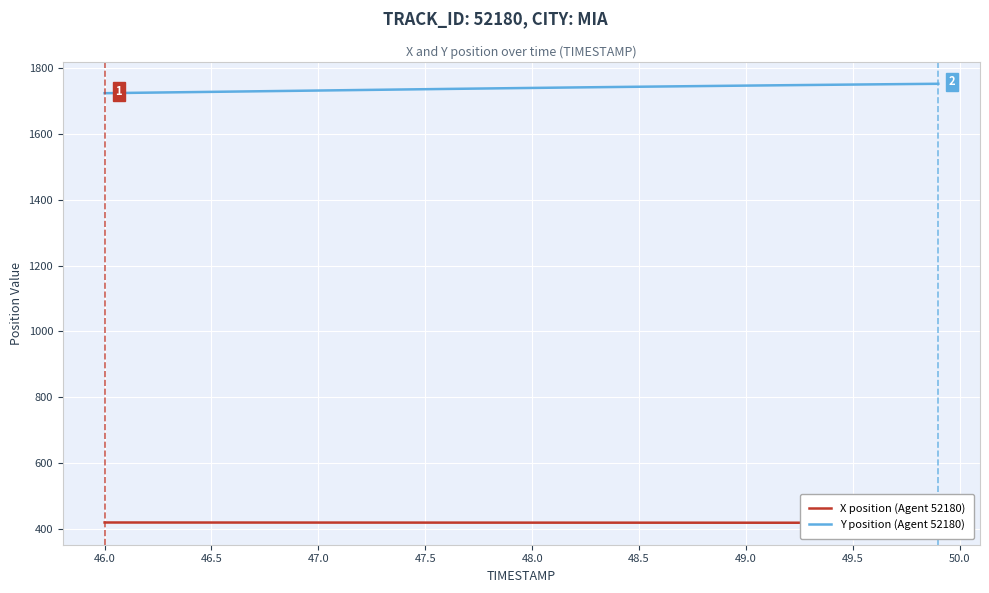

What is the highest value of the Y position (Agent 52180) series?

1753.2